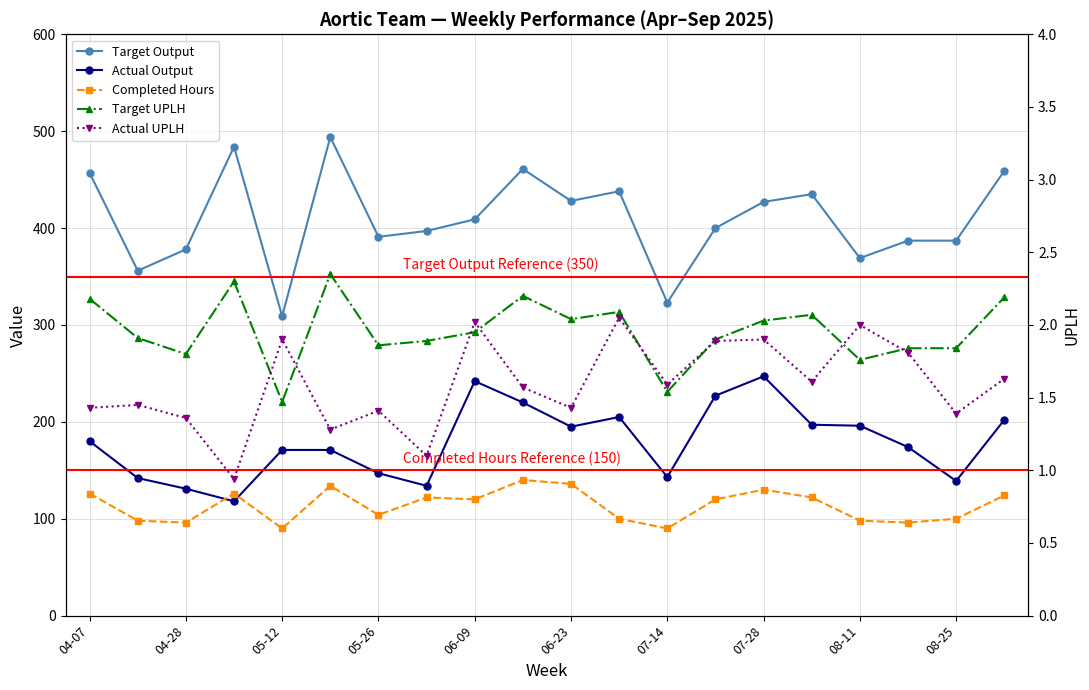

What is the difference between the maximum and minimum values in the Target Output series?

185.0